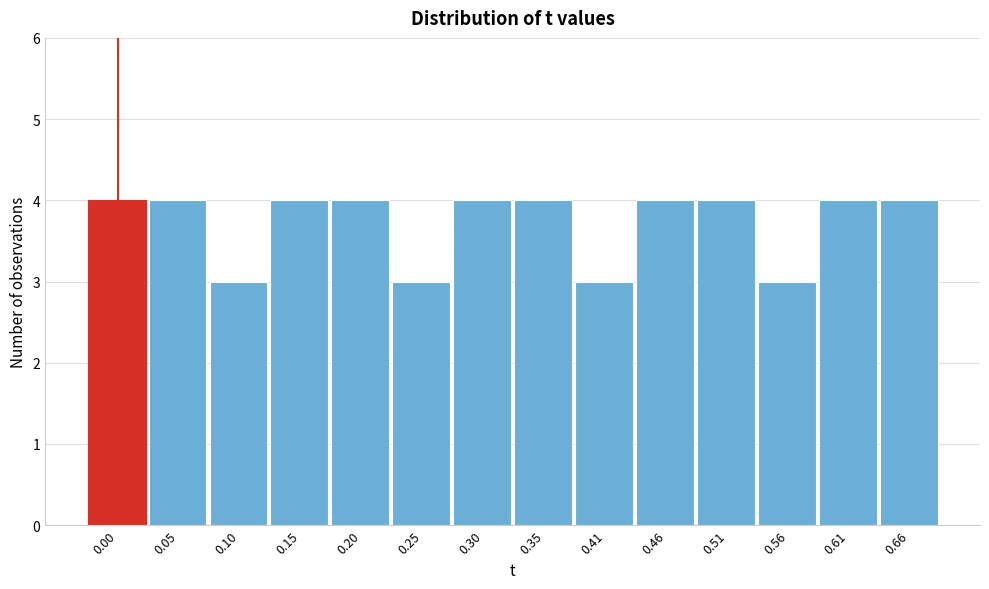

Reading left to right, list all the values displayed in this chart.

4	4	3	4	4	3	4	4	3	4	4	3	4	4